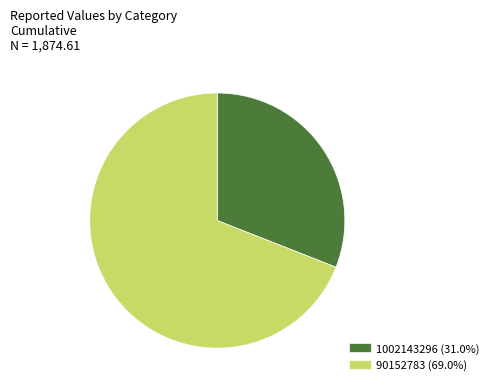

Between 90152783 and 1002143296, which is larger?

90152783